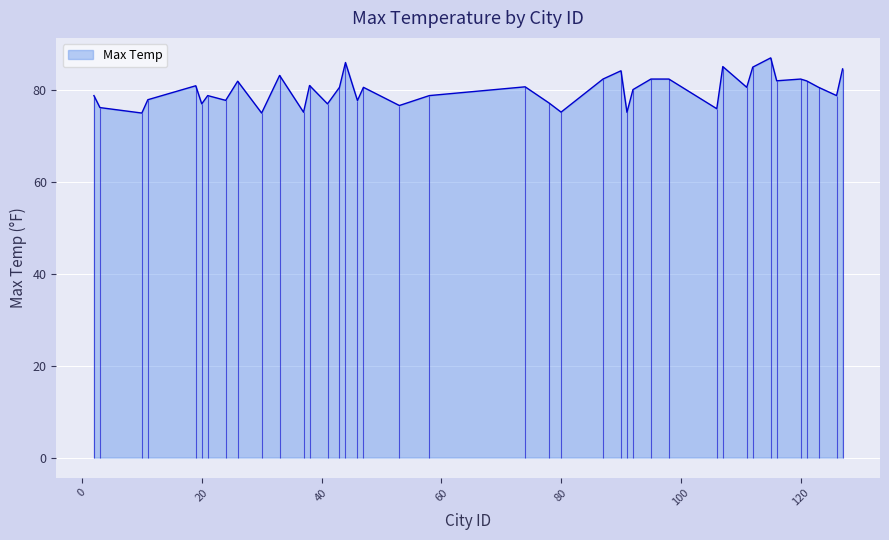

Is it true that the value at 106 is 28.4?

False